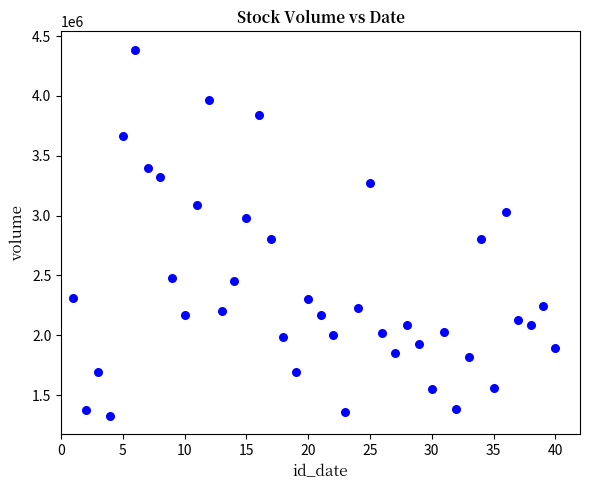

What is the range of X values (max minus min)?

39